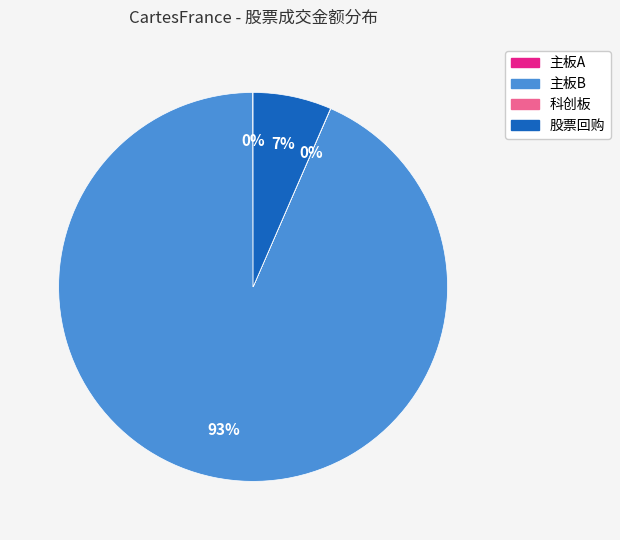

What is the majority slice?

主板B